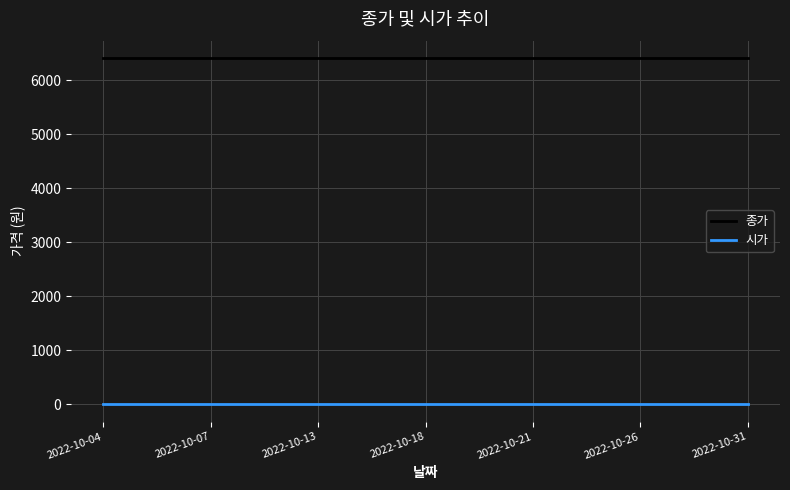

True or false: 종가 and 시가 intersect in this chart.

False